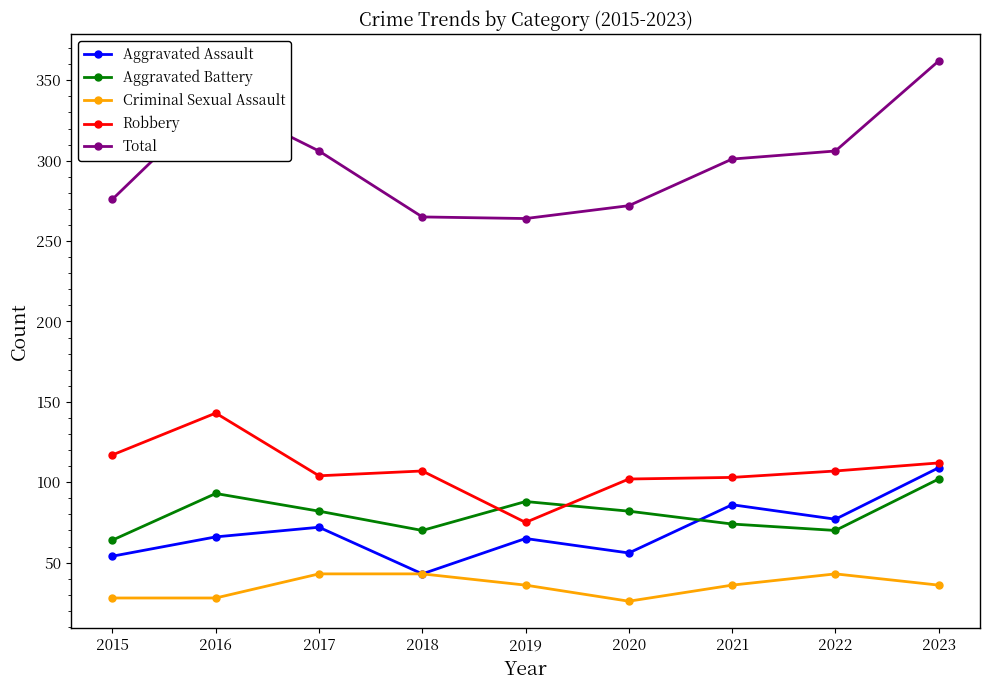

At which category does the chart reach its peak across all series?

2023